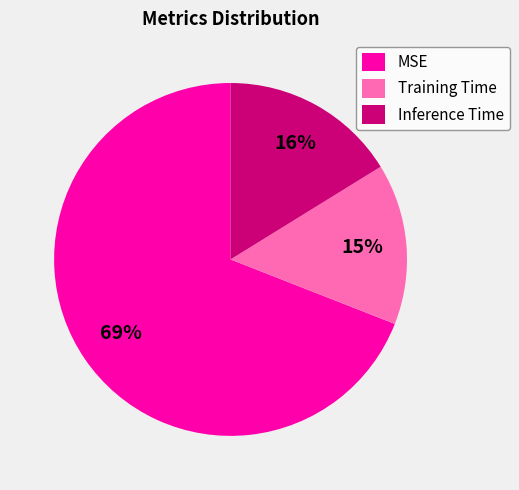

Does any single category account for the majority?

Yes